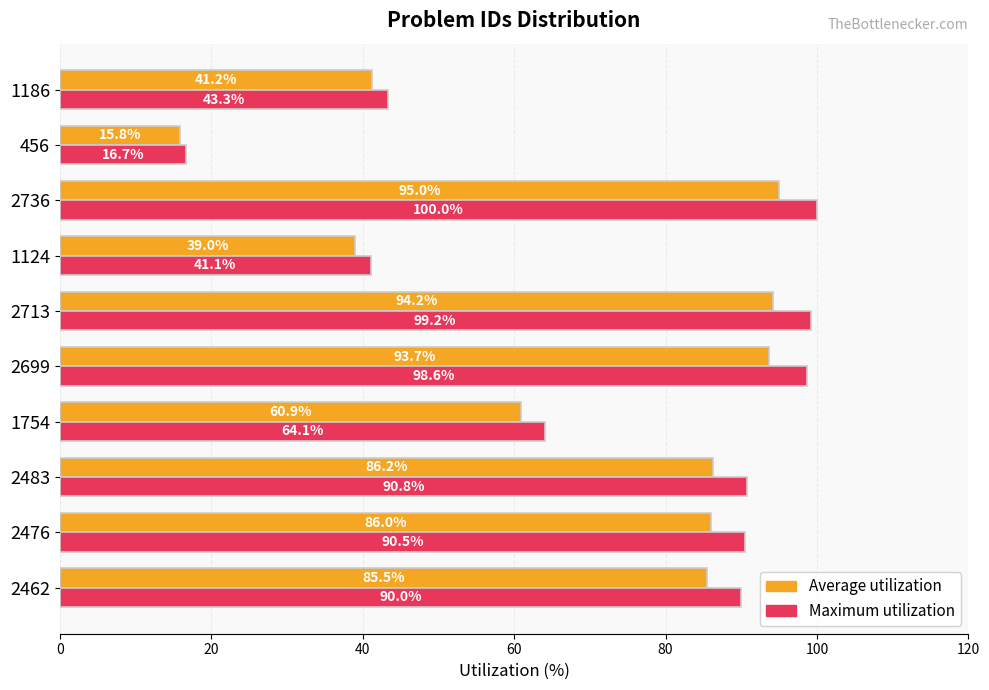

How many series are shown in this chart?

2